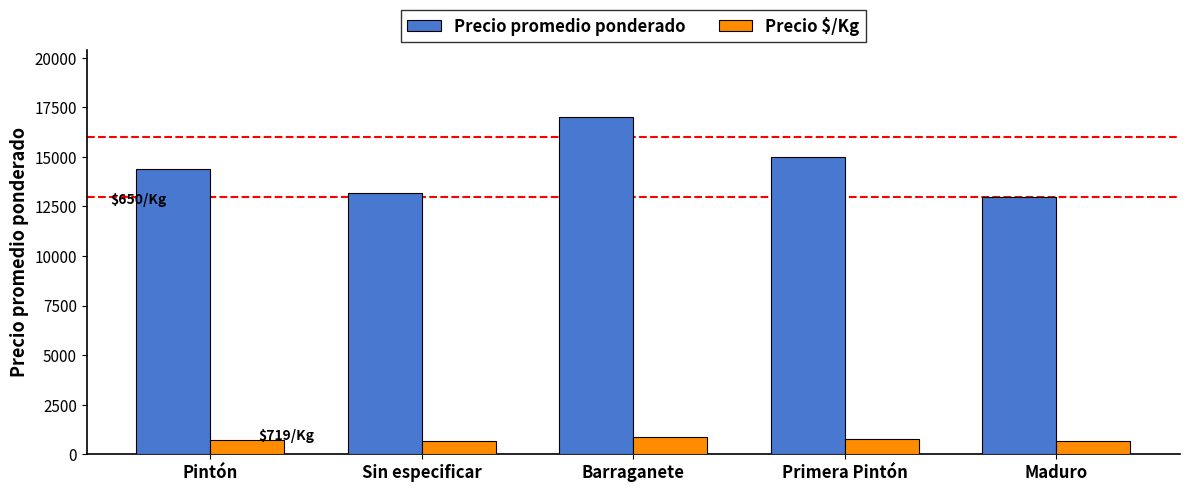

What is the average value of the Precio promedio ponderado series?

14517